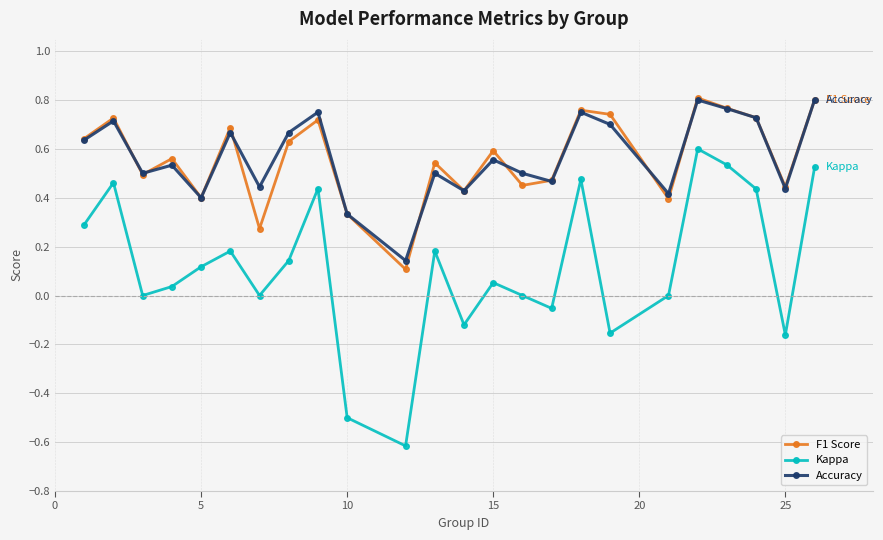

True or false: Accuracy and Kappa intersect in this chart.

False